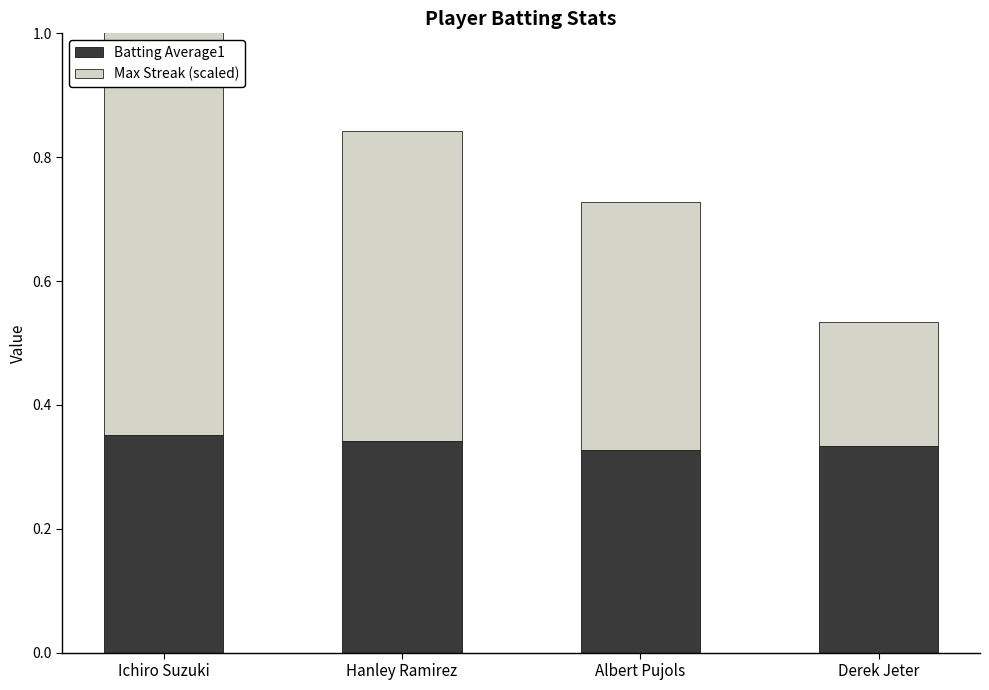

At Albert Pujols, list the series in order from largest to smallest.

Max Streak (scaled), Batting Average1